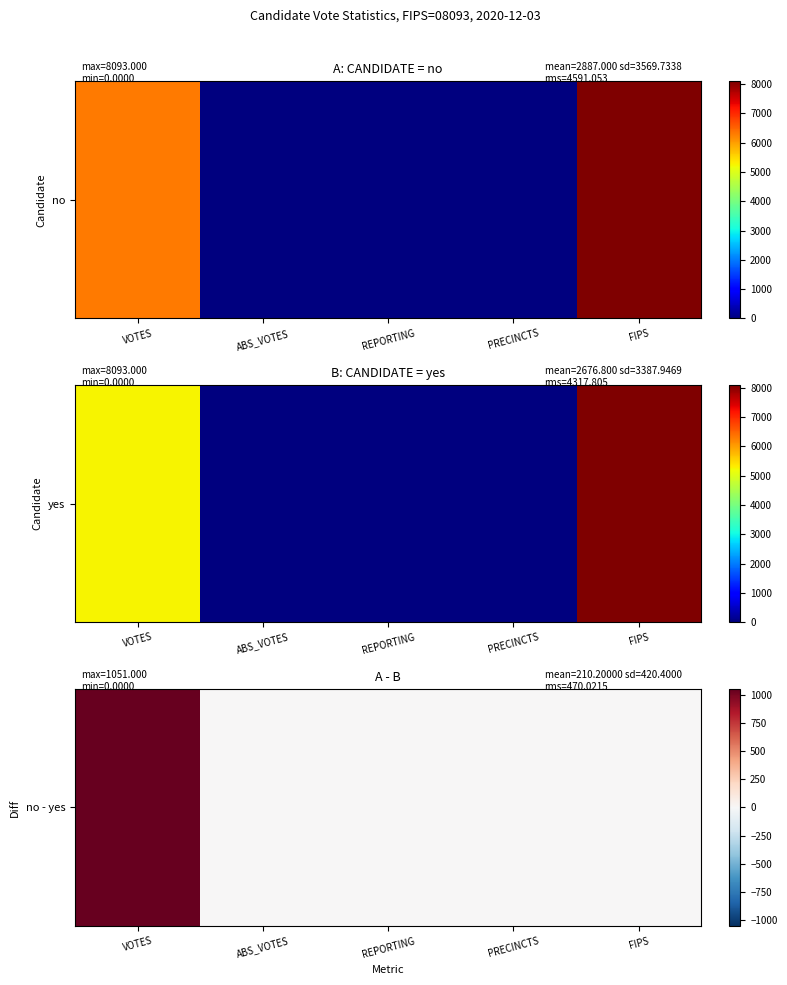

Reading left to right, transcribe all the data shown in this chart.

1051	0	0	0	0